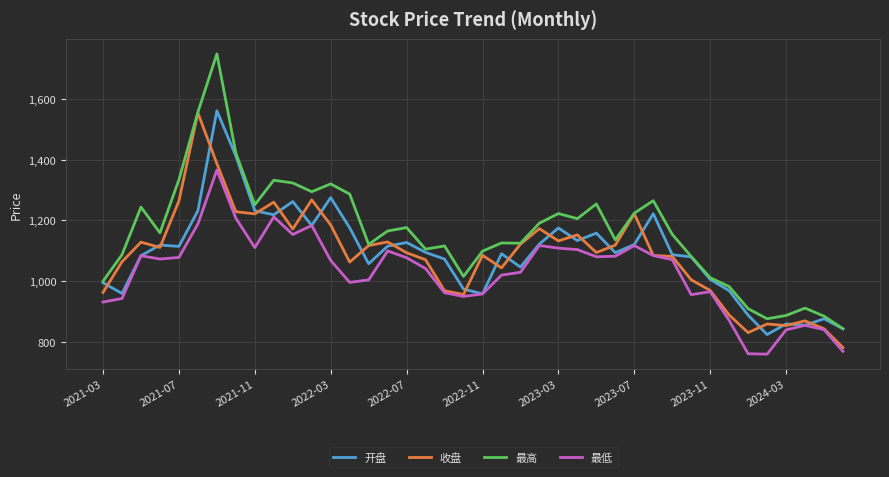

Which series has the largest range (max minus min)?

最高